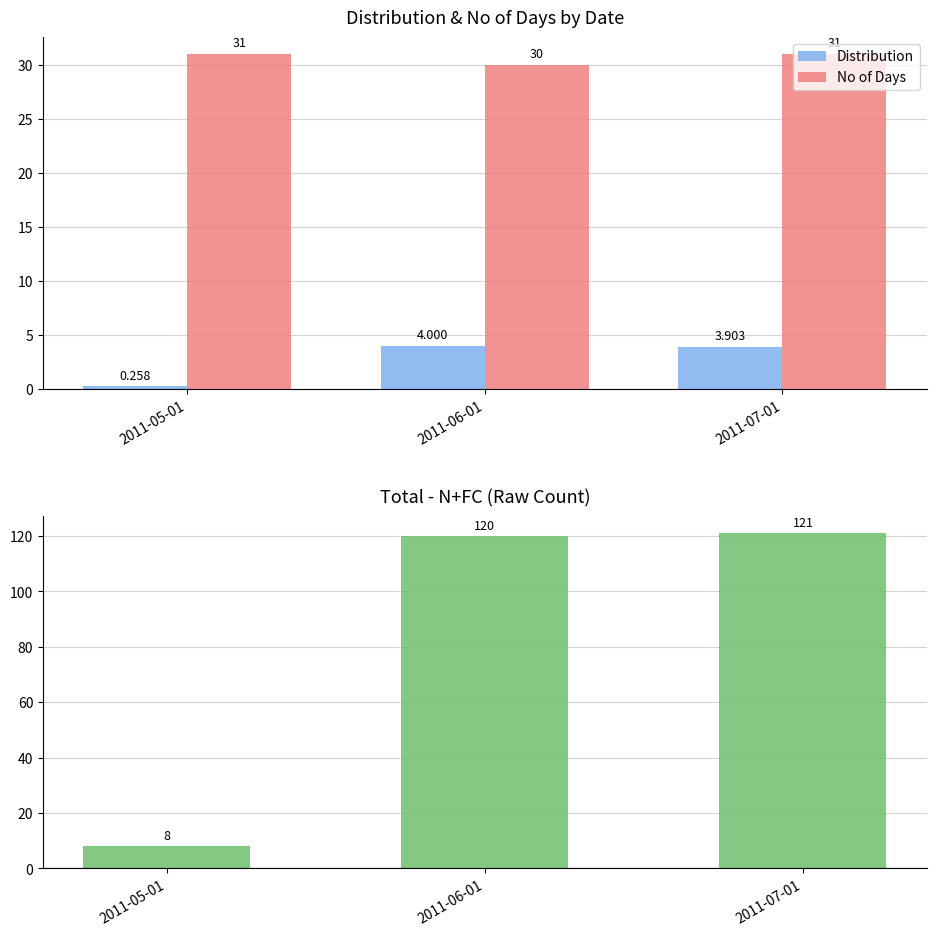

Which series has the largest range (max minus min)?

Total - N+FC